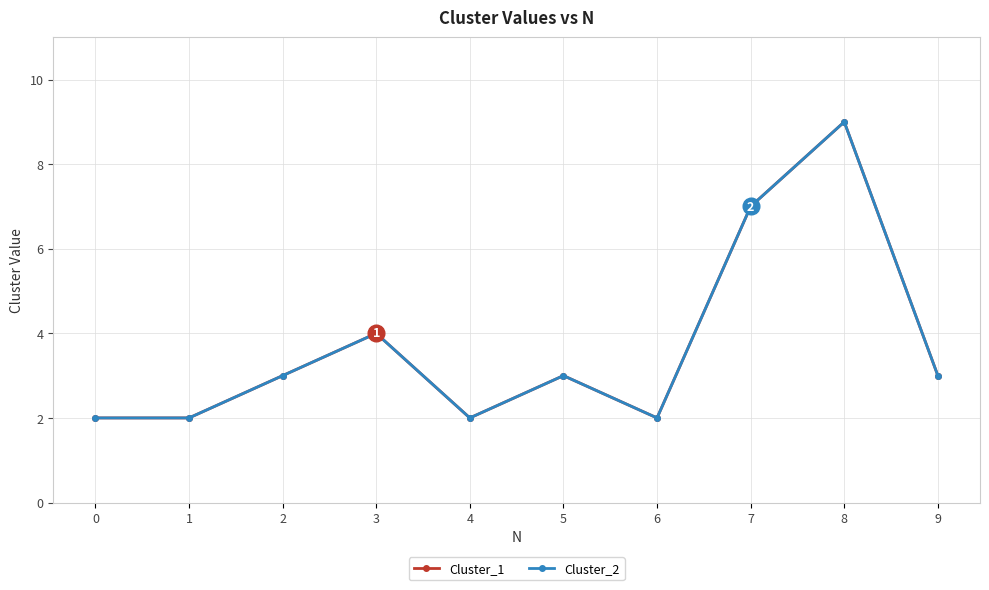

Is this an area chart (filled region under the line)?

No